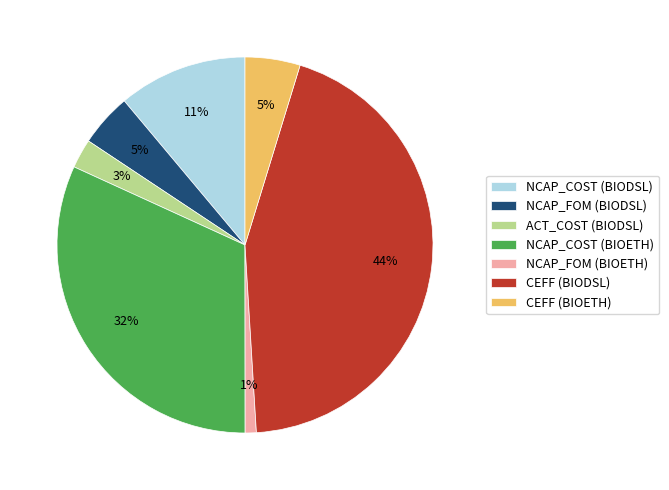

Is there any slice that represents more than half of the pie?

No